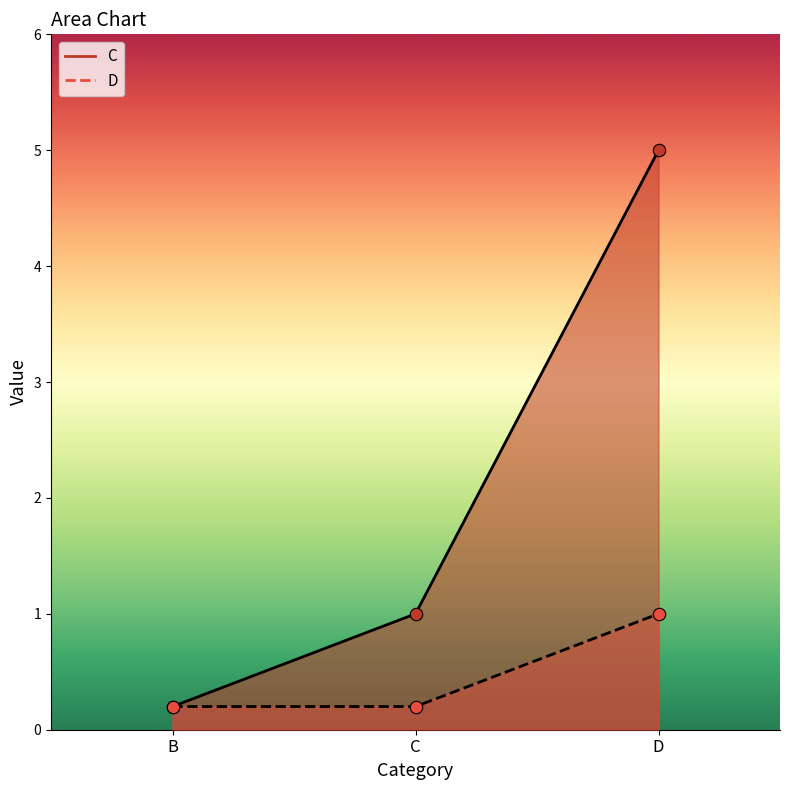

Which series reaches the maximum Y coordinate?

C